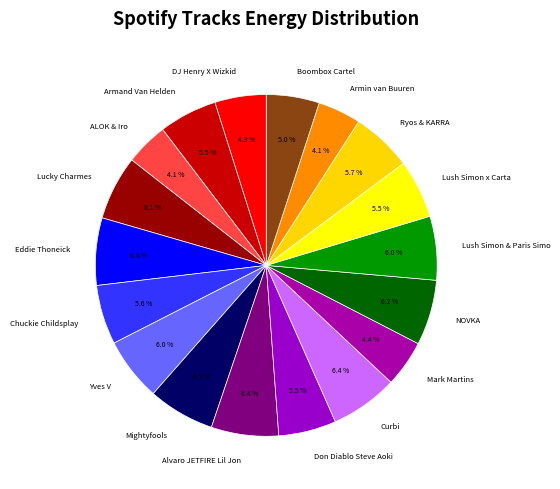

Between ALOK & Iro and Boombox Cartel, which is larger?

Boombox Cartel